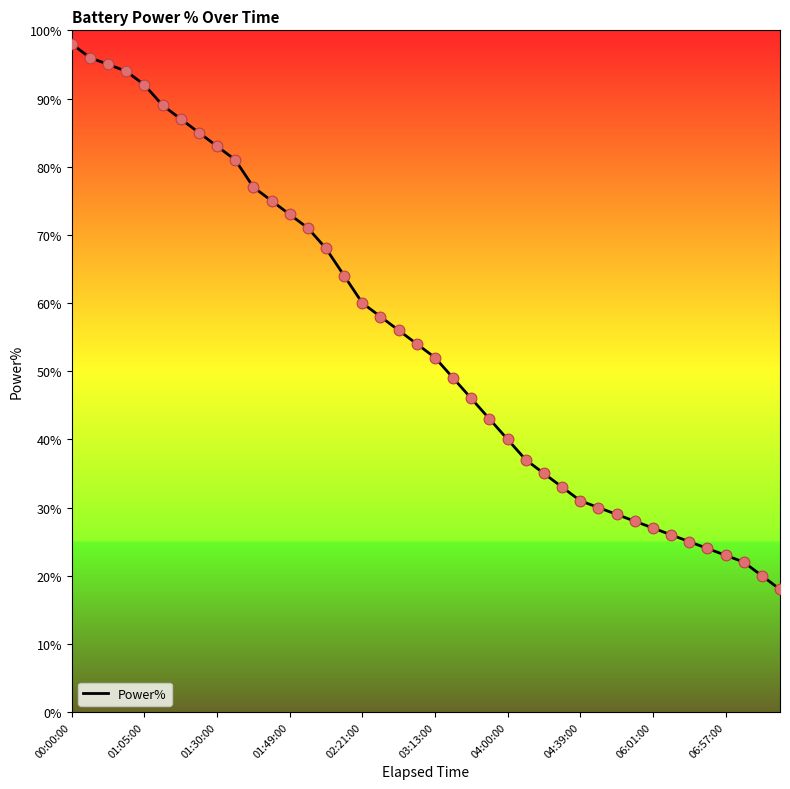

What is the maximum value shown in the chart?

98